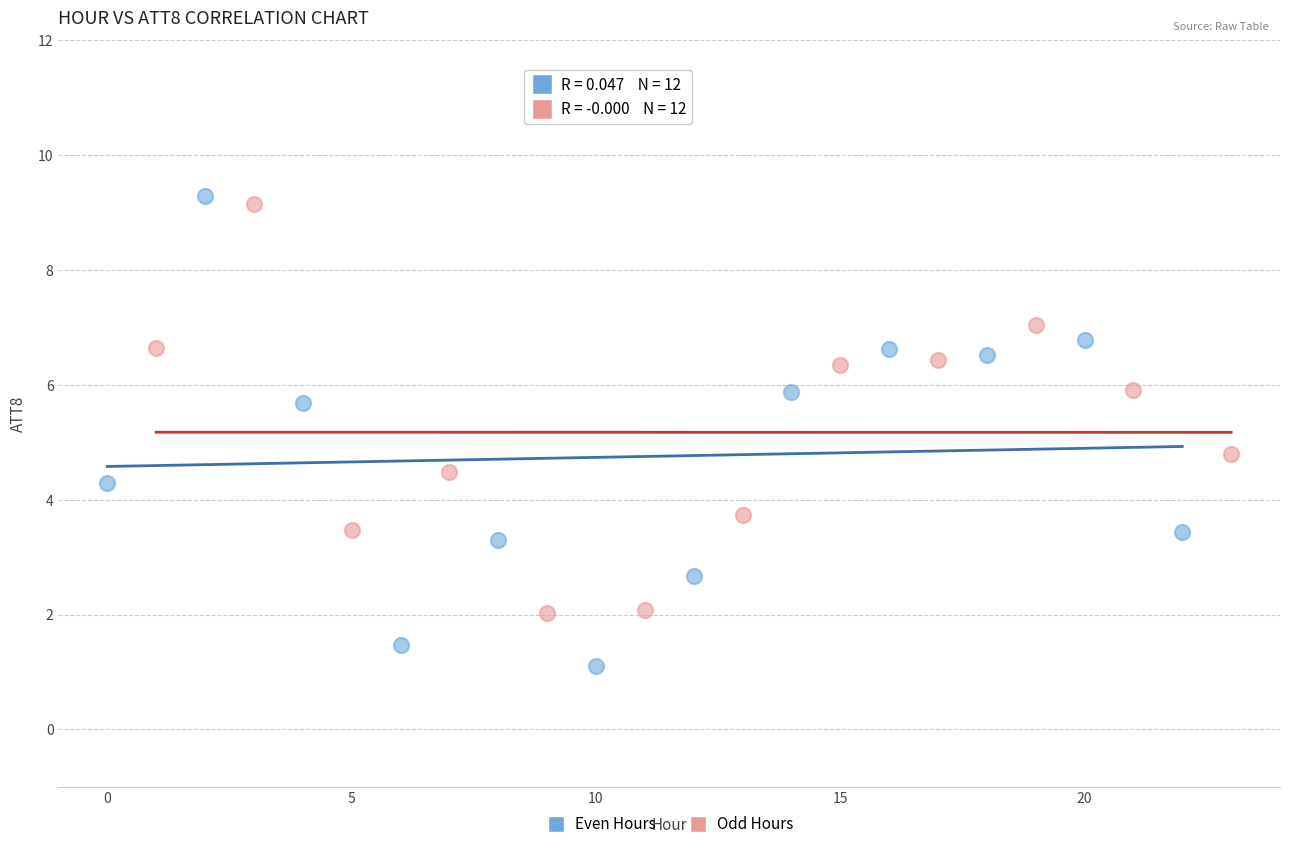

Which series has the widest spread of Y values?

Even Hours